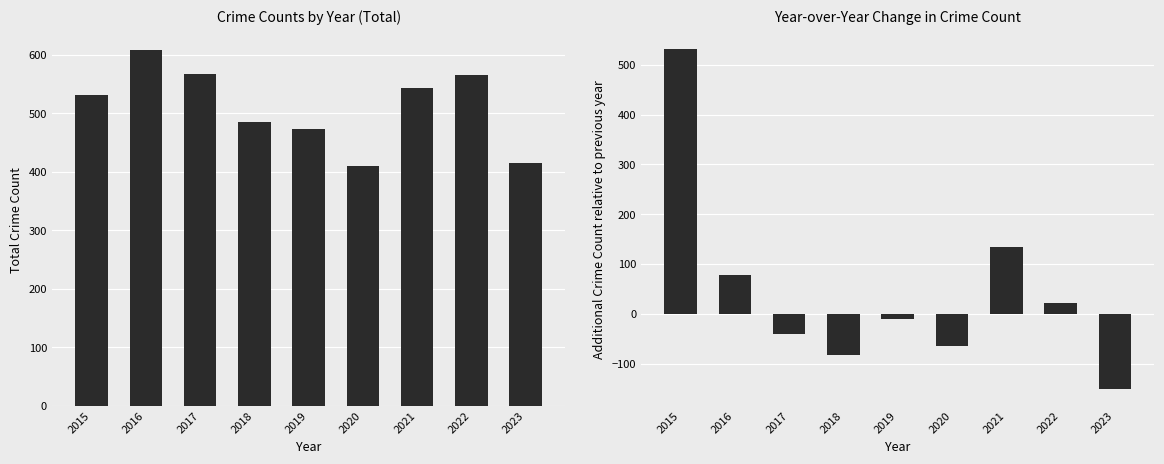

What is the sum of all Total values?

4601